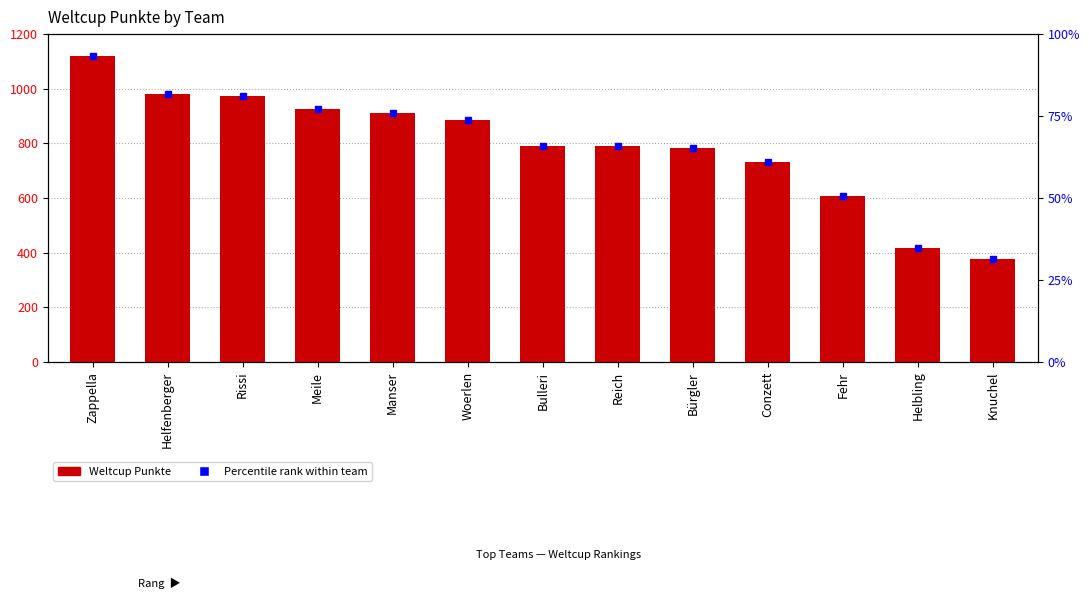

What is the change in value from Manser to Conzett?

-179